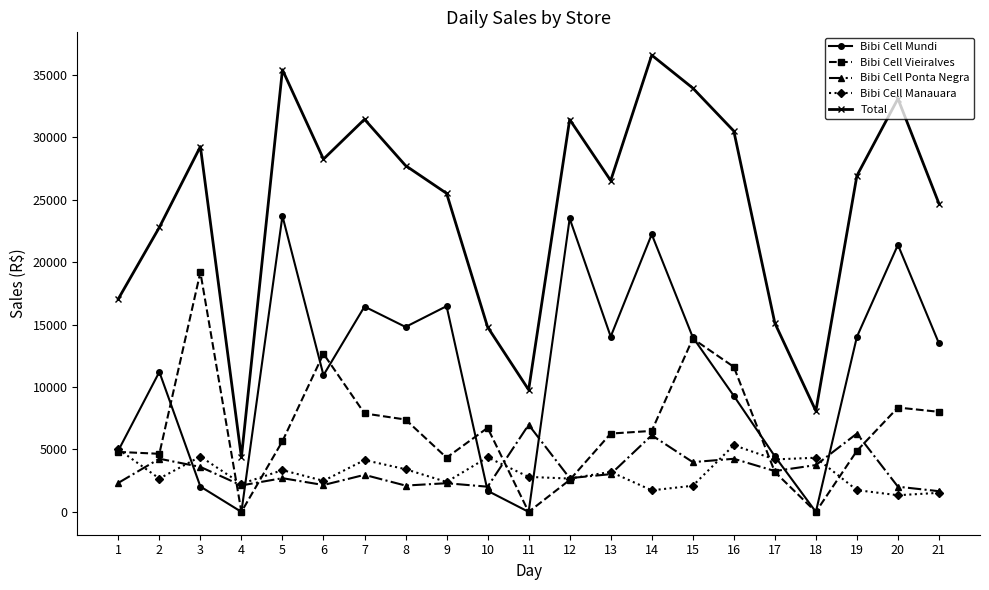

Is it true that Bibi Cell Manauara equals 1743.0 at 19?

True